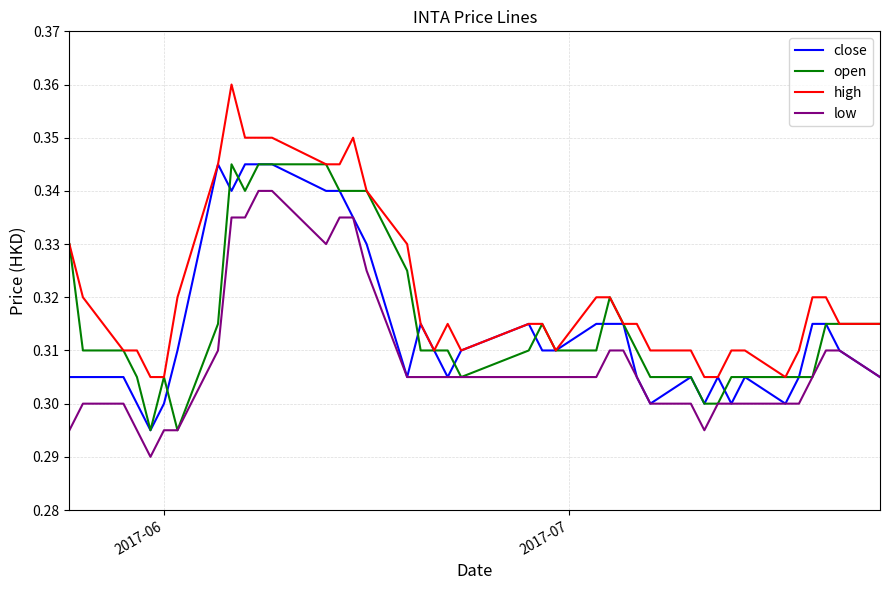

Which series has the widest spread of values?

high